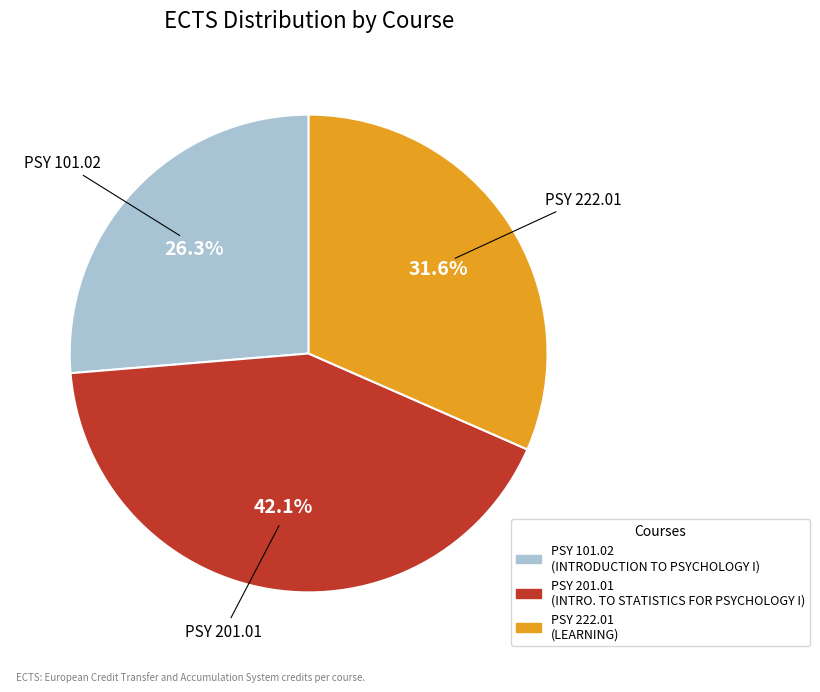

What is the largest slice in the pie chart?

PSY 201.01